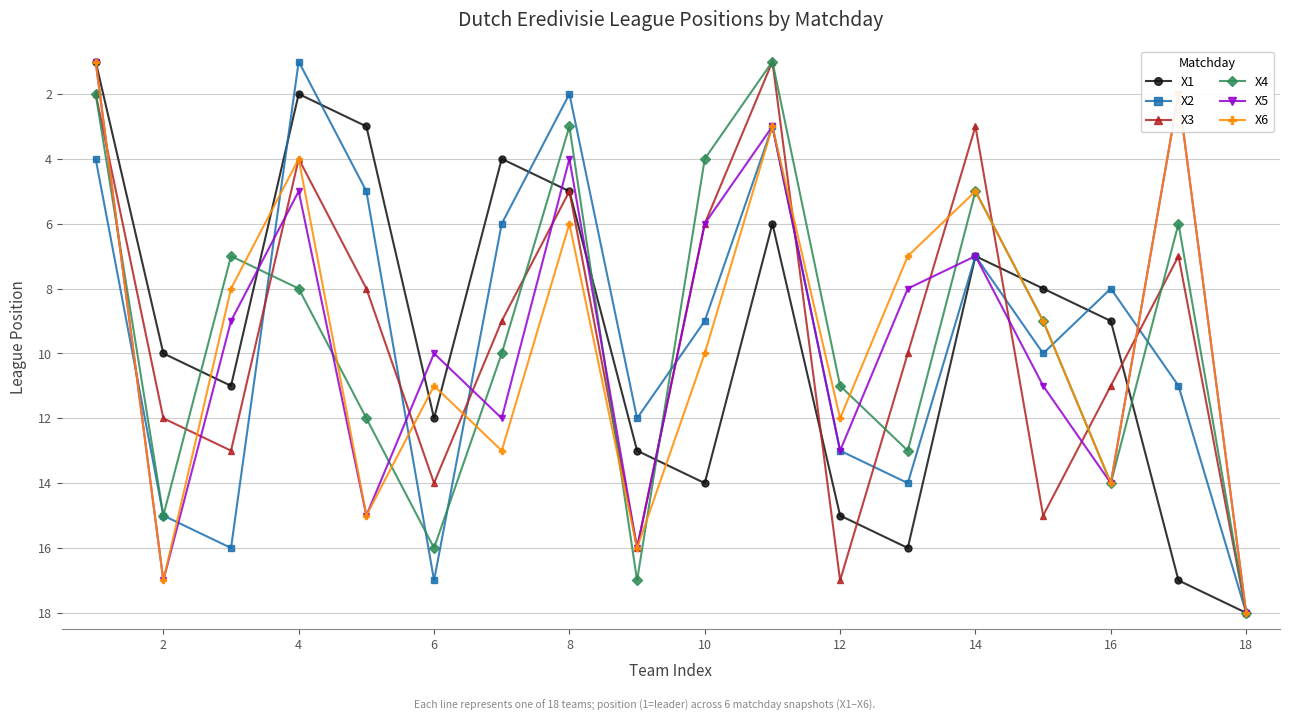

Does the chart have visible grid lines?

Yes